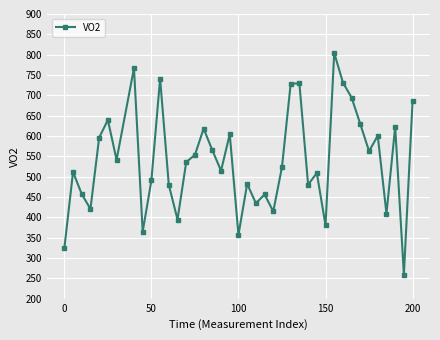

Does the chart display data point markers on the line(s)?

Yes